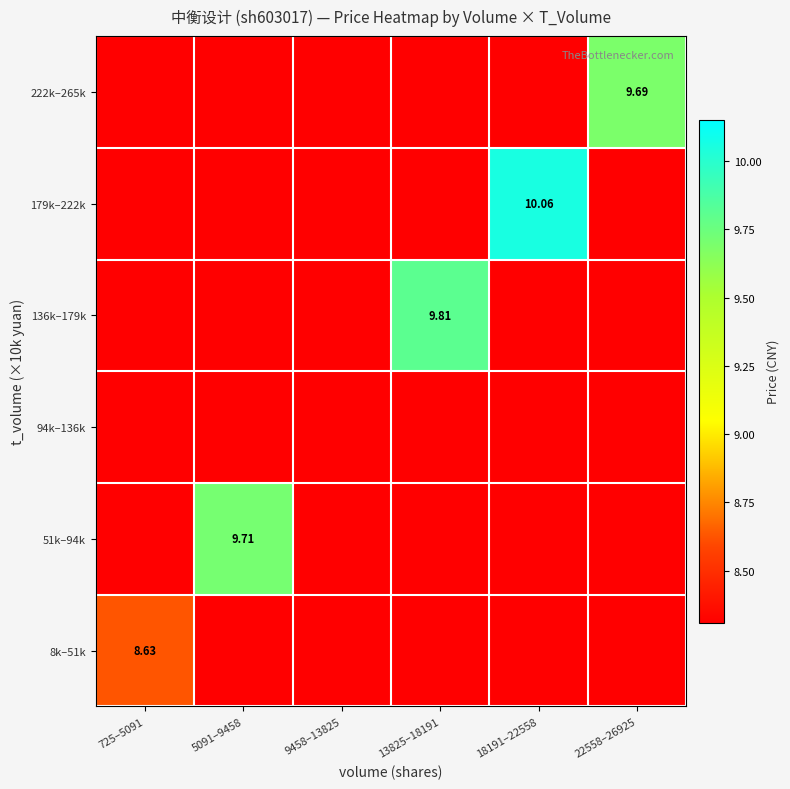

What is the sum of the 51k–94k values at 22558–26925 and 5091–9458?

18.0